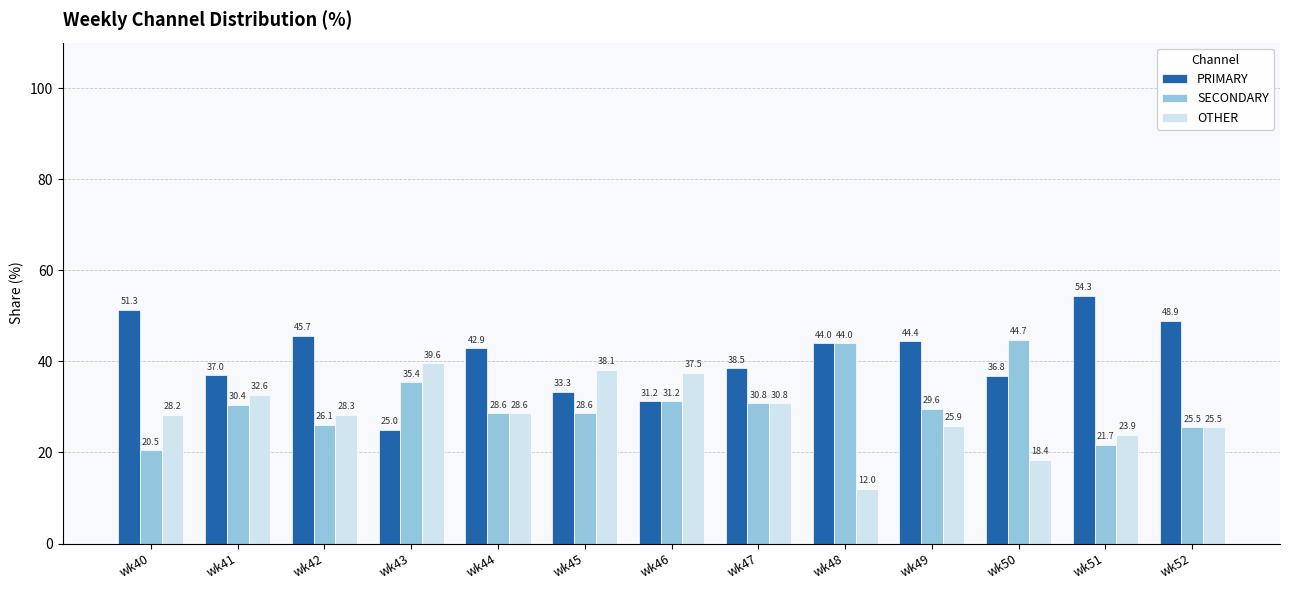

What is the approximate value of SECONDARY at wk41?

30.4